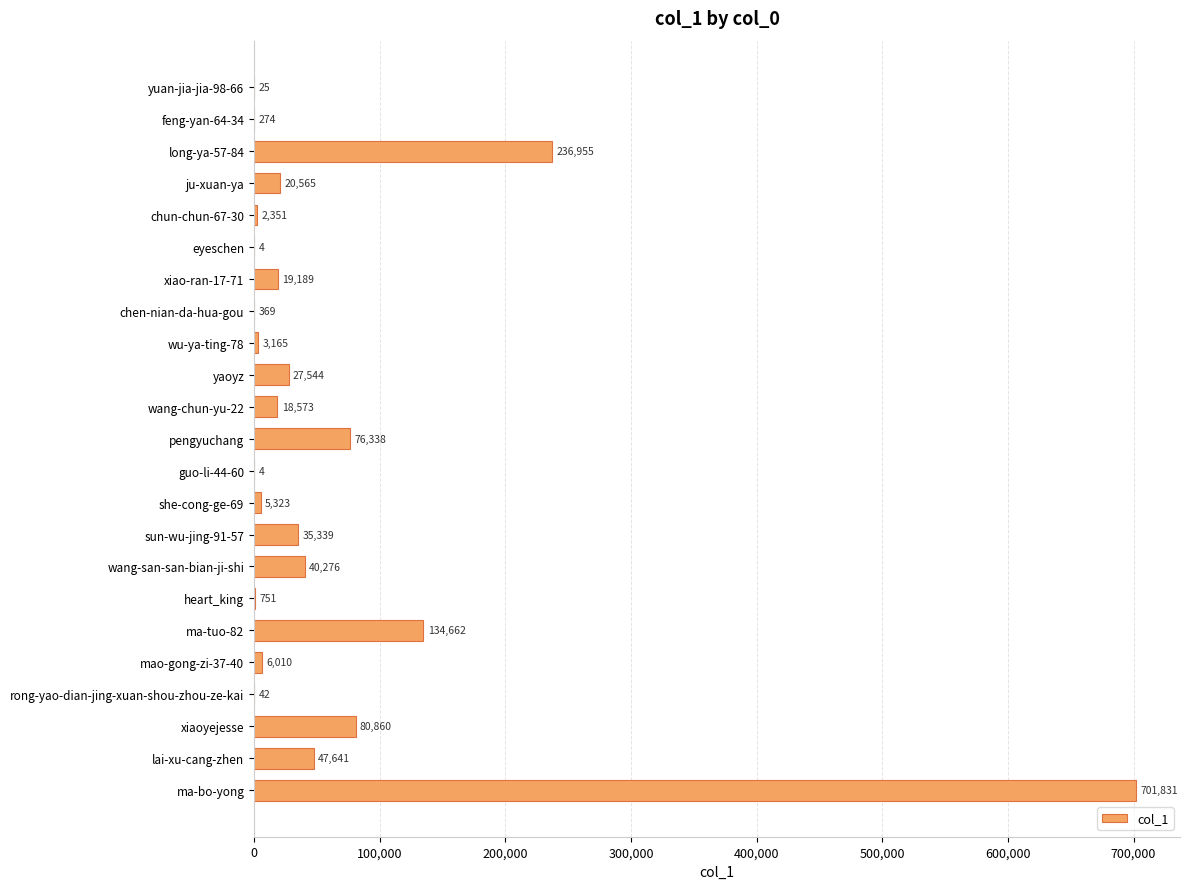

At which category does the chart reach its peak across all series?

ma-bo-yong